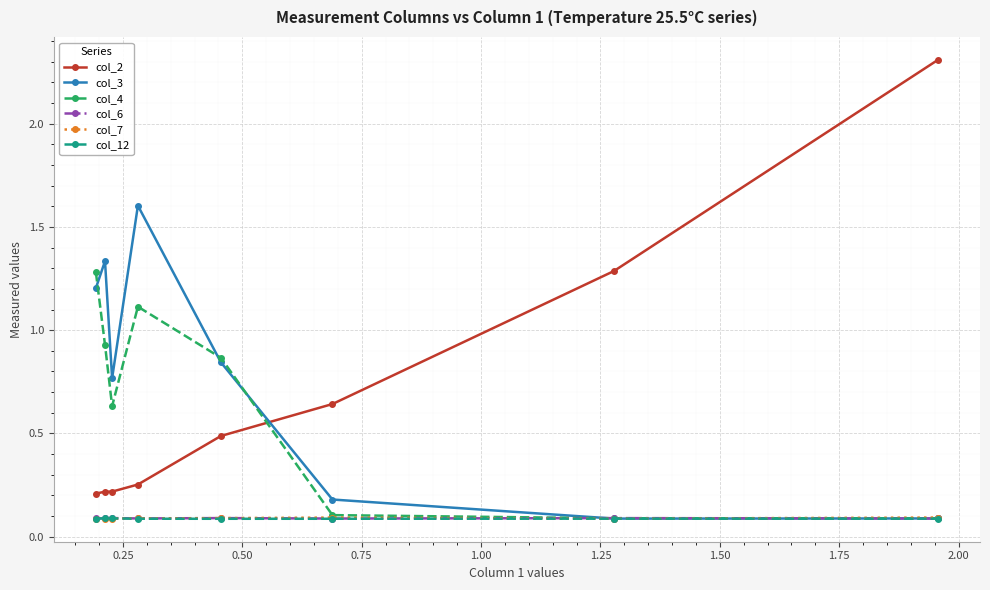

How many times do col_3 and col_2 cross each other?

1